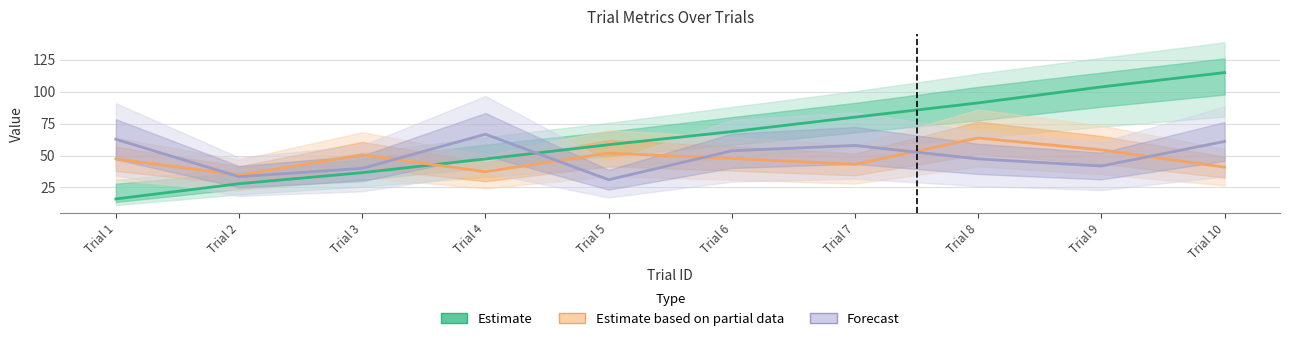

Between which two adjacent categories do Estimate based on partial data and Estimate first intersect?

Trial 3 and Trial 4